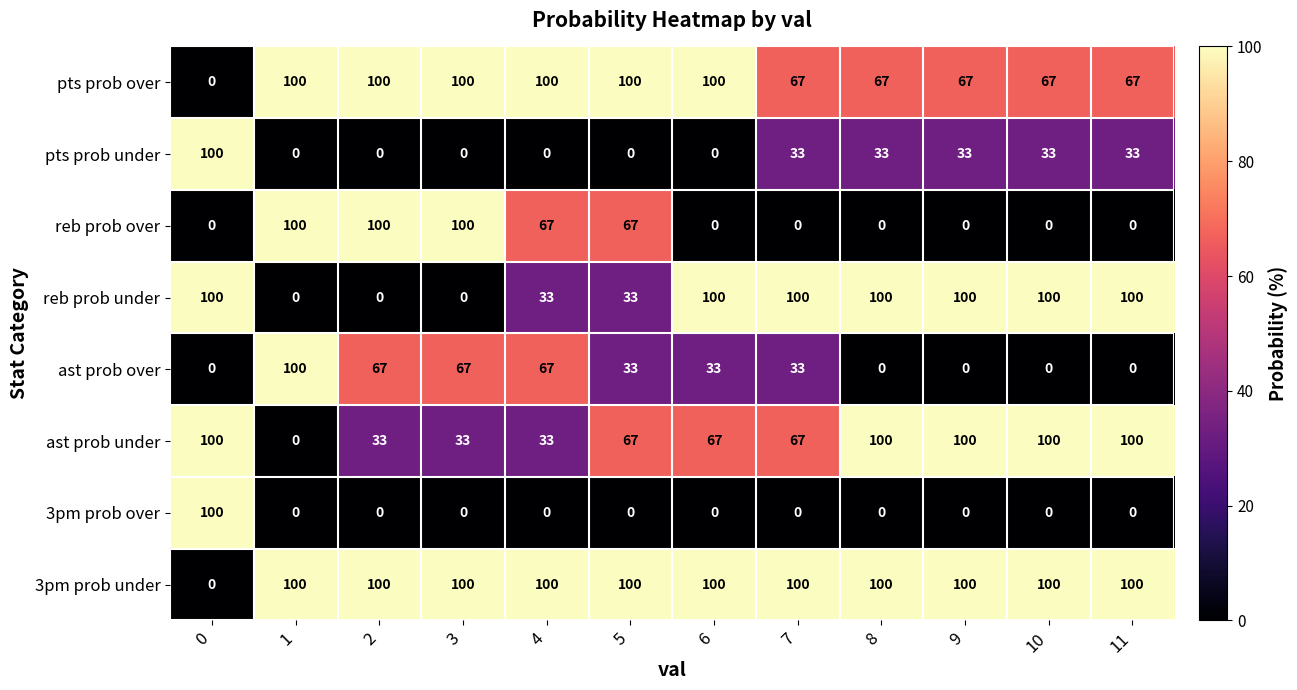

What is the total value across all series at 7?

400